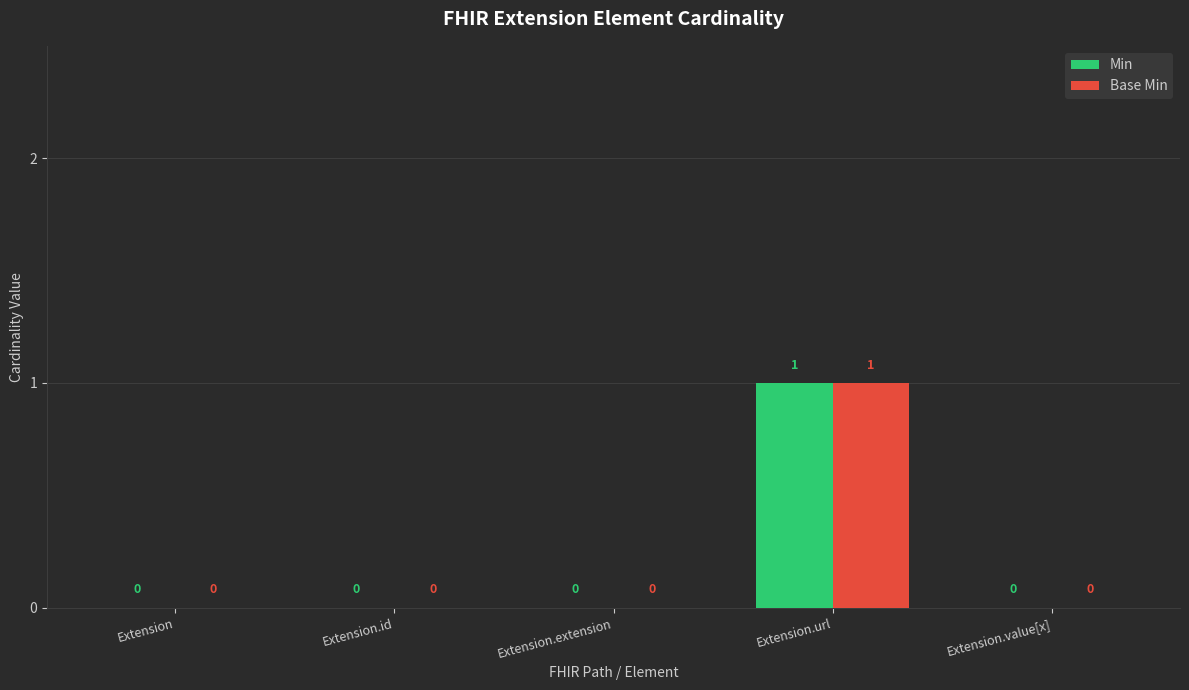

At which category does the chart reach its peak across all series?

Extension.url